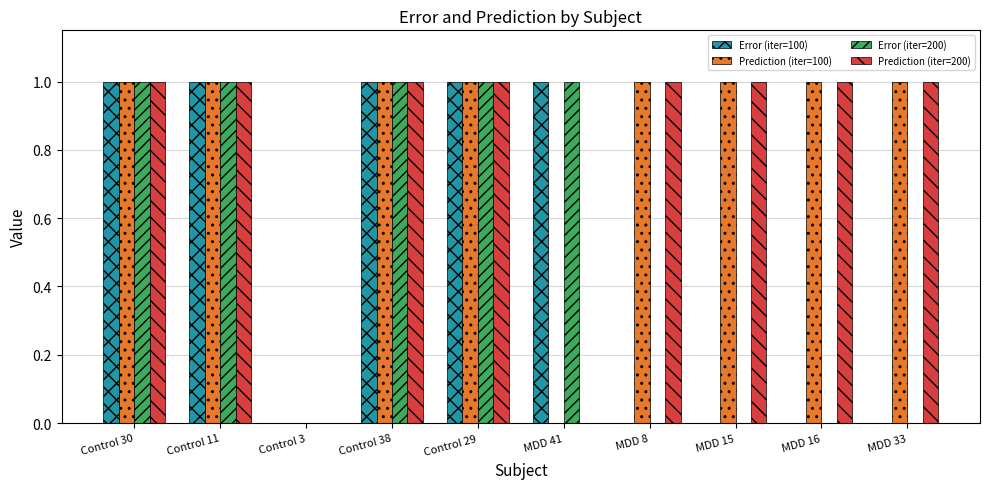

True or false: Prediction (iter=100) has a value of 1.0 at MDD 33.

True